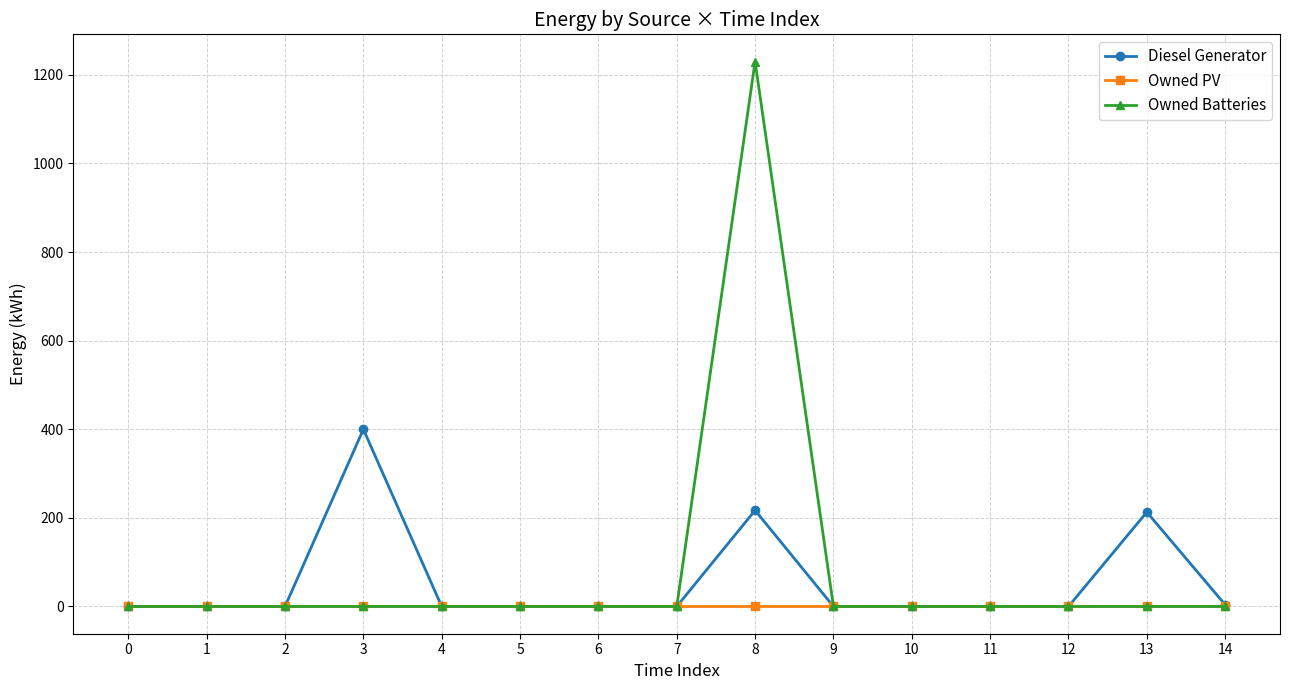

What is the greatest value displayed?

1230